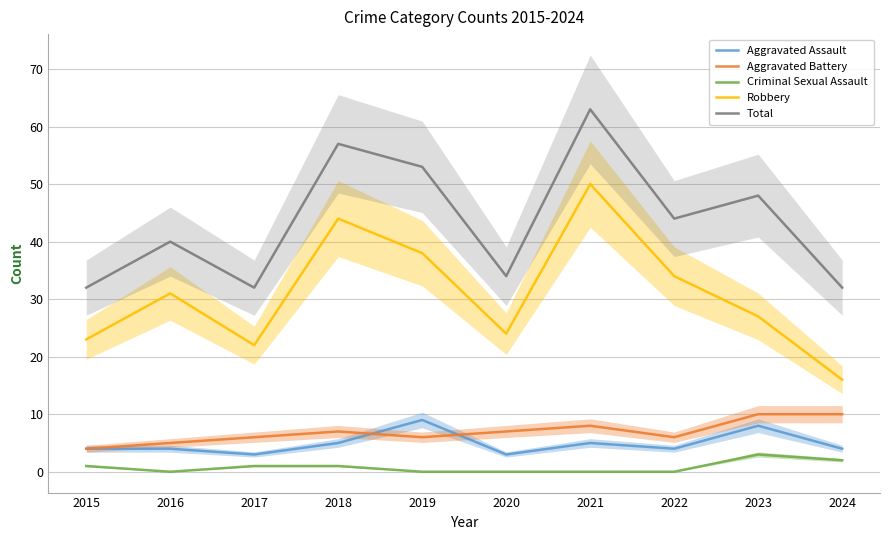

What is the spread (max minus min) of values at 2017?

31